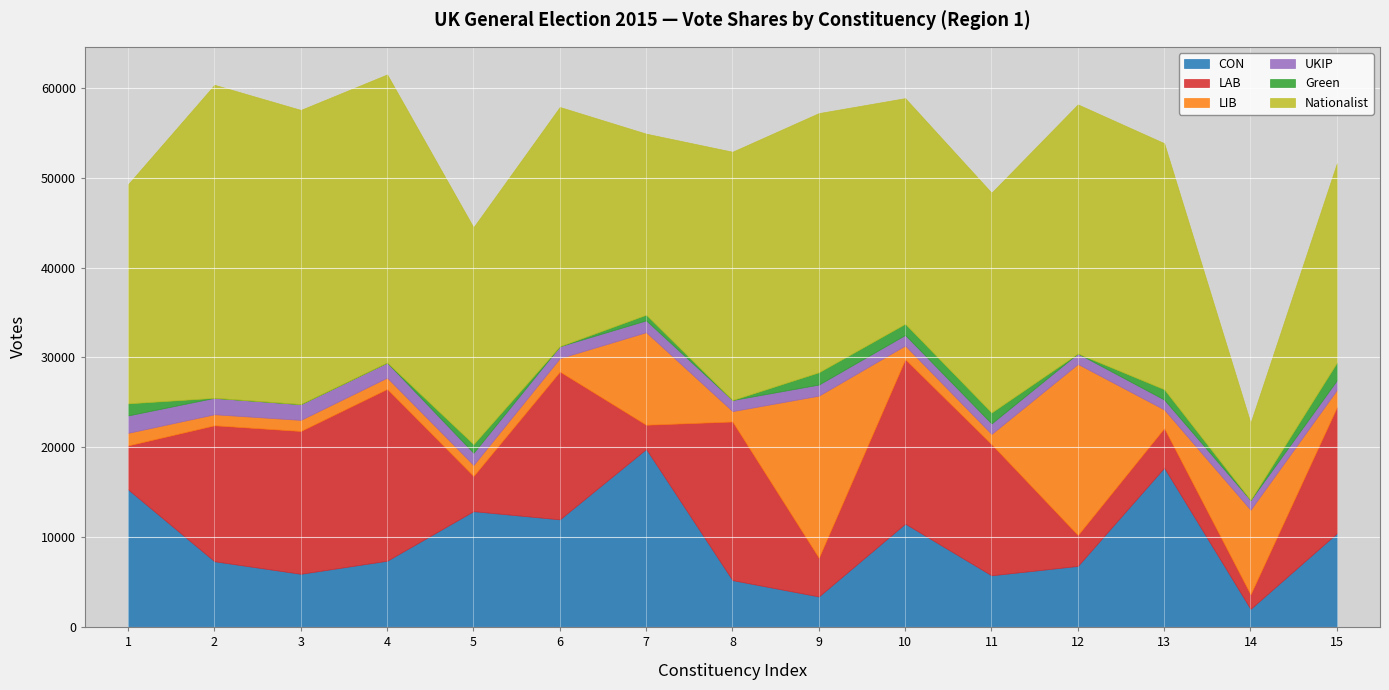

True or false: LIB has a value of 2102 at 3.

False